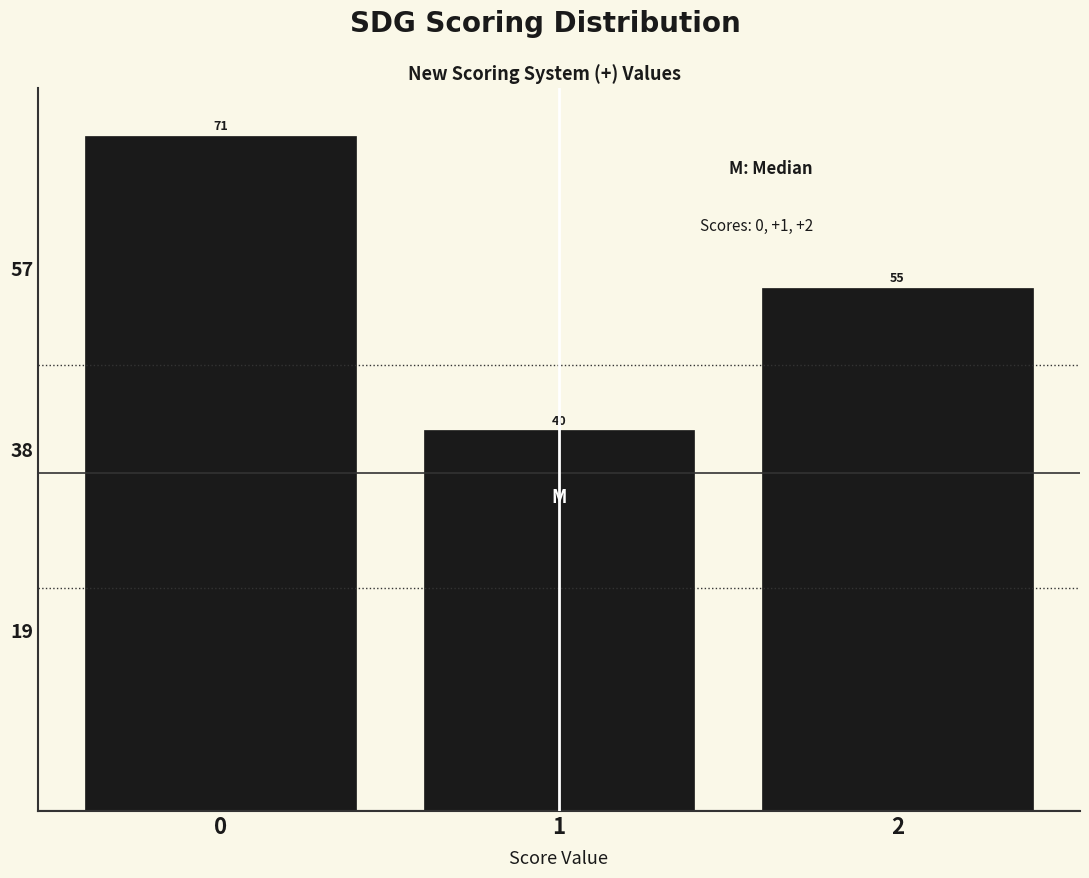

Reading left to right, transcribe this chart: for each bar, give the range it covers on the x-axis and its height.

-0.5 to 0.5: 71
0.5 to 1.5: 40
1.5 to 2.5: 55